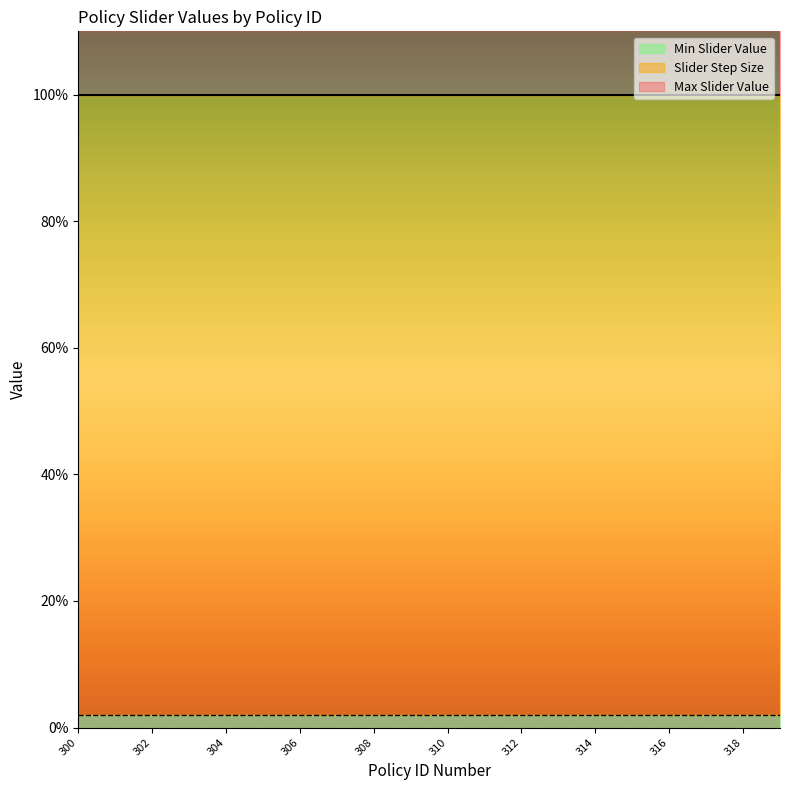

Reading right to left, list all the values displayed in this chart.

Max Slider Value: 1.0	1.0	1.0	1.0	1.0	1.0	1.0	1.0	1.0	1.0	1.0	1.0	1.0	1.0	1.0	1.0	1.0	1.0	1.0	1.0
Slider Step Size: 0.0	0.0	0.0	0.0	0.0	0.0	0.0	0.0	0.0	0.0	0.0	0.0	0.0	0.0	0.0	0.0	0.0	0.0	0.0	0.0
Min Slider Value: 0.0	0.0	0.0	0.0	0.0	0.0	0.0	0.0	0.0	0.0	0.0	0.0	0.0	0.0	0.0	0.0	0.0	0.0	0.0	0.0